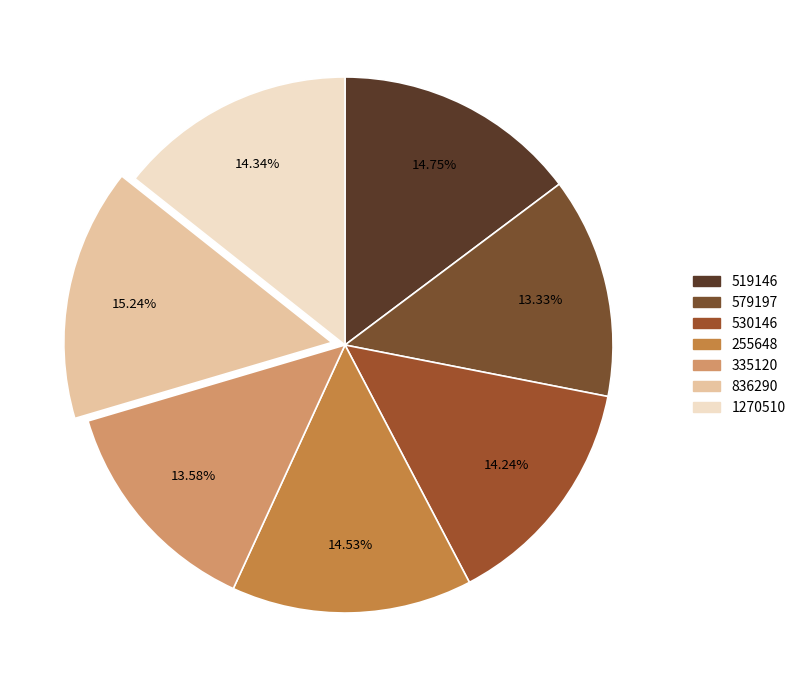

What percentage is the 1270510 slice, to the nearest percent?

14%